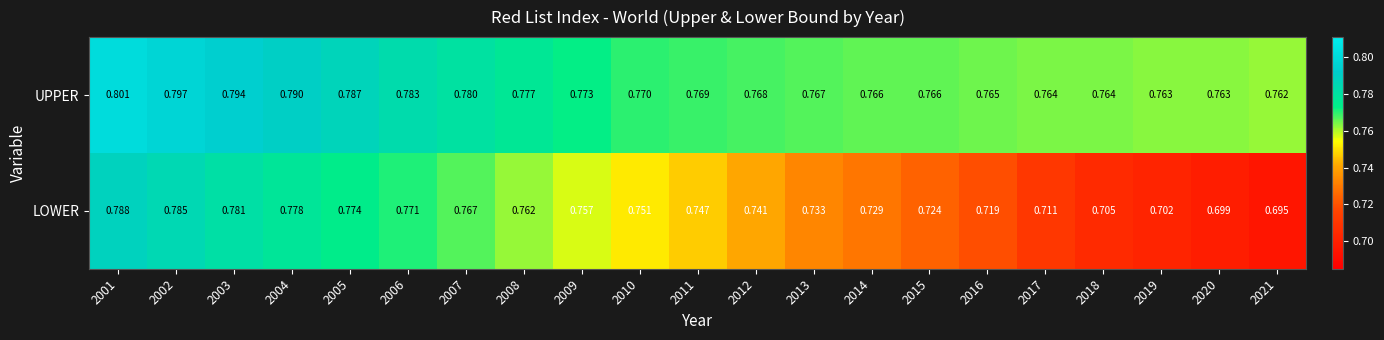

Rank the series at 2008 from highest to lowest value.

UPPER, LOWER